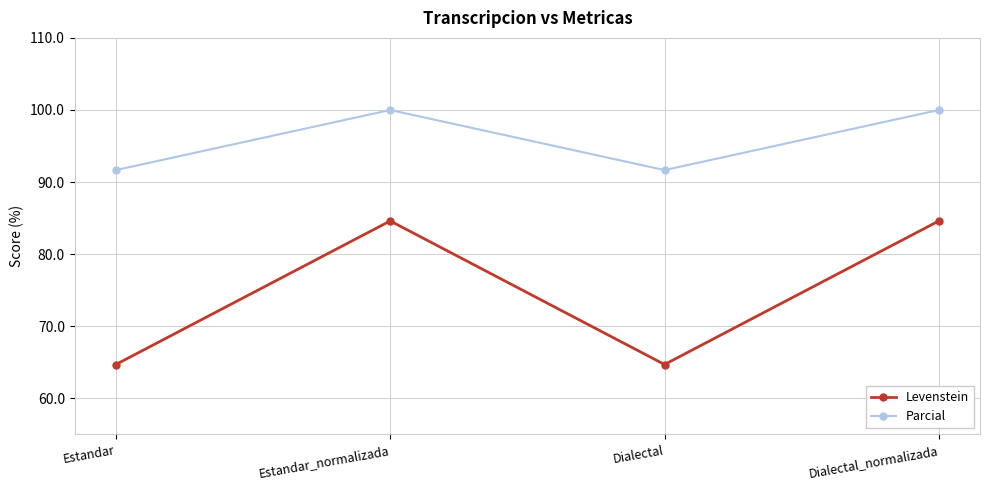

List the series in order of their peak value, lowest first.

Levenstein, Parcial